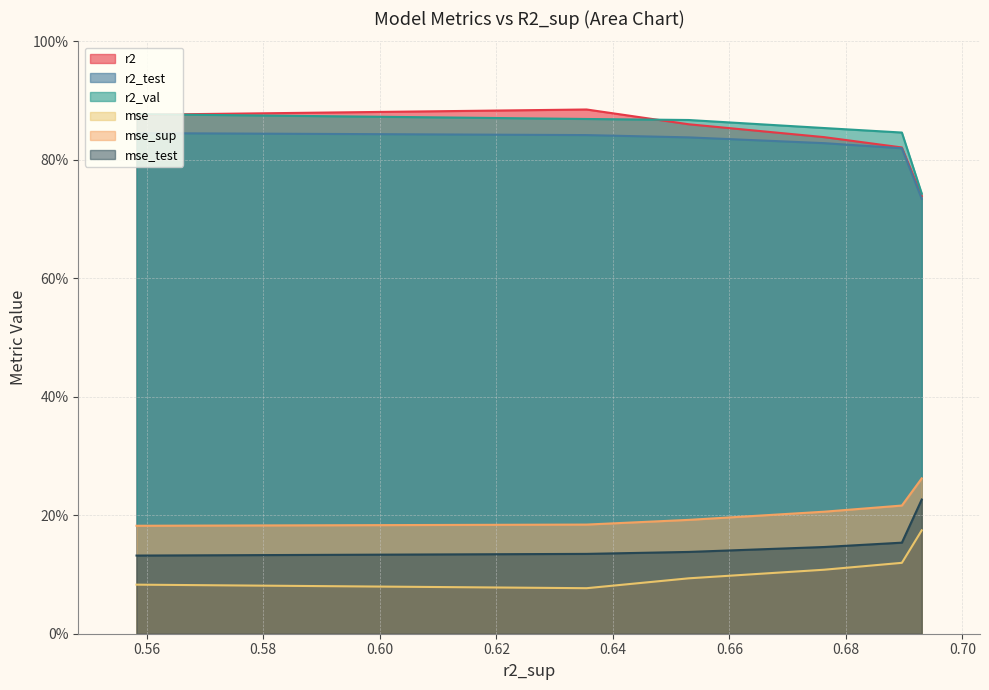

What is the highest value of the r2_test series?

0.8